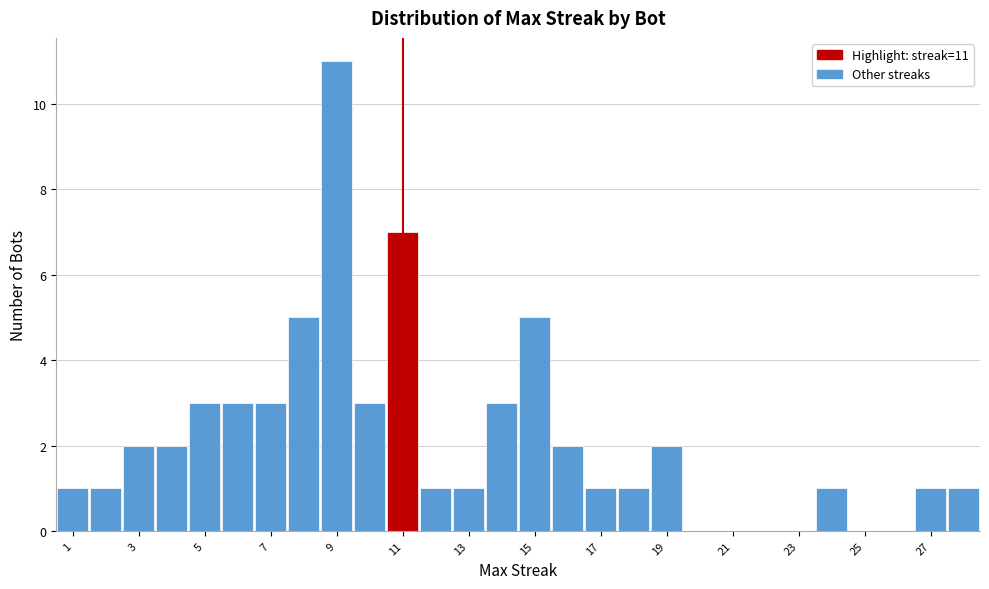

Over which range of the x-axis is the bar tallest?

8.5 to 9.5